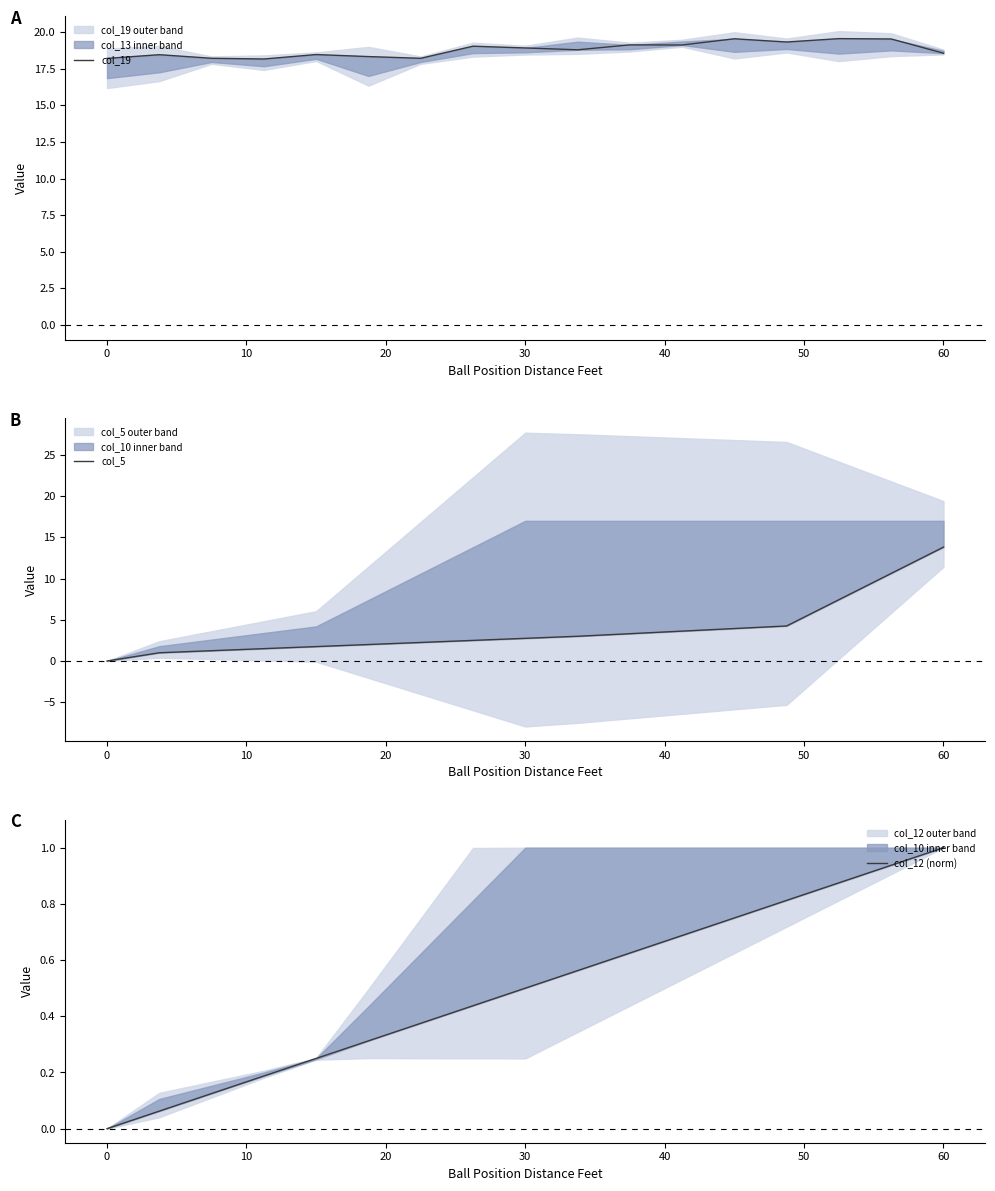

The value of col_19 at 60 is 18.6. True or false?

True